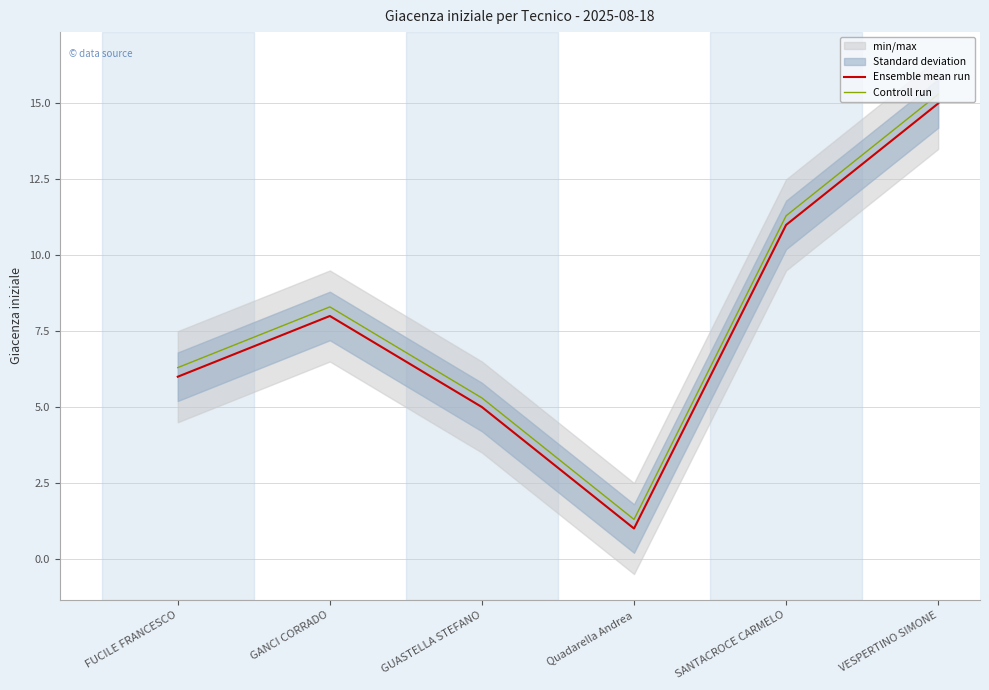

What is the difference between the maximum and minimum values in the Controll run series?

14.0